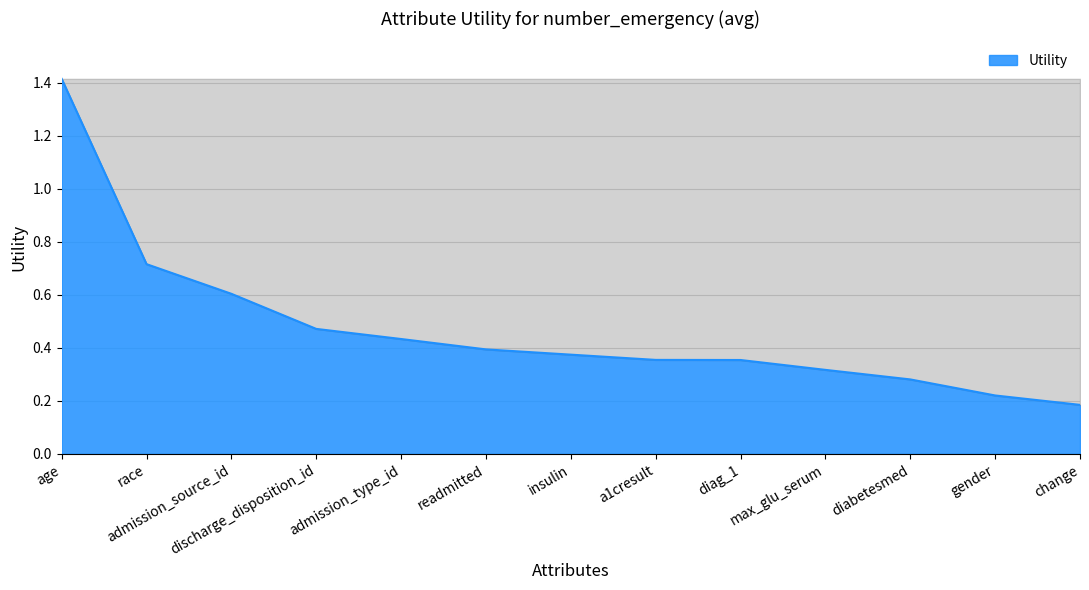

Count the values in the range 0 to 1.

12